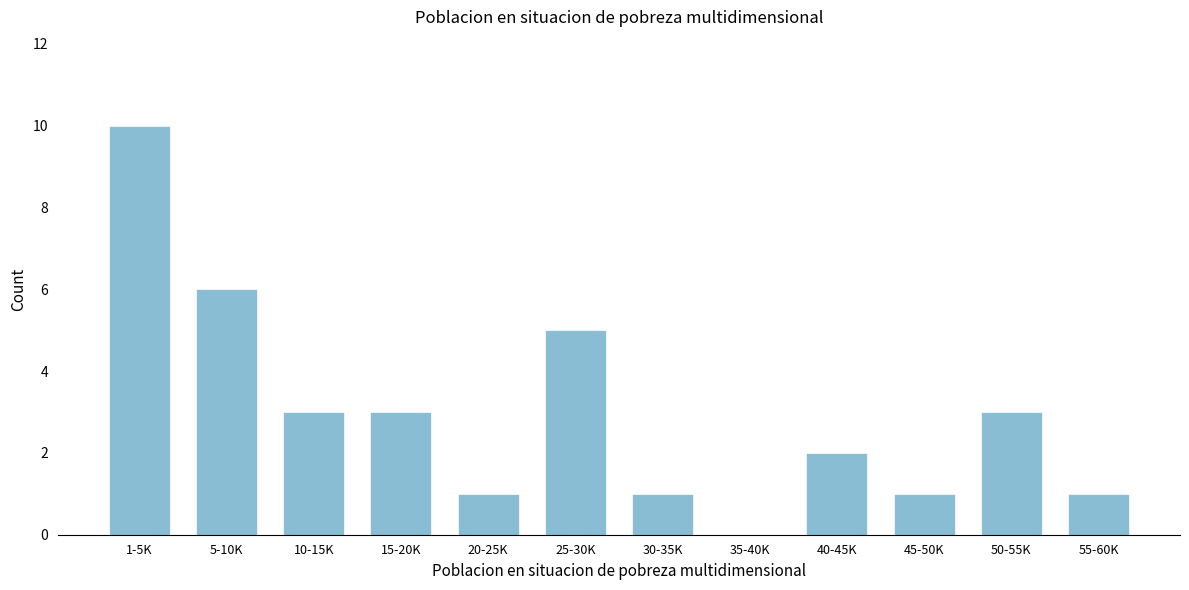

Reading left to right, list all the values displayed in this chart.

1-5K=10	5-10K=6	10-15K=3	15-20K=3	20-25K=1	25-30K=5	30-35K=1	35-40K=0	40-45K=2	45-50K=1	50-55K=3	55-60K=1